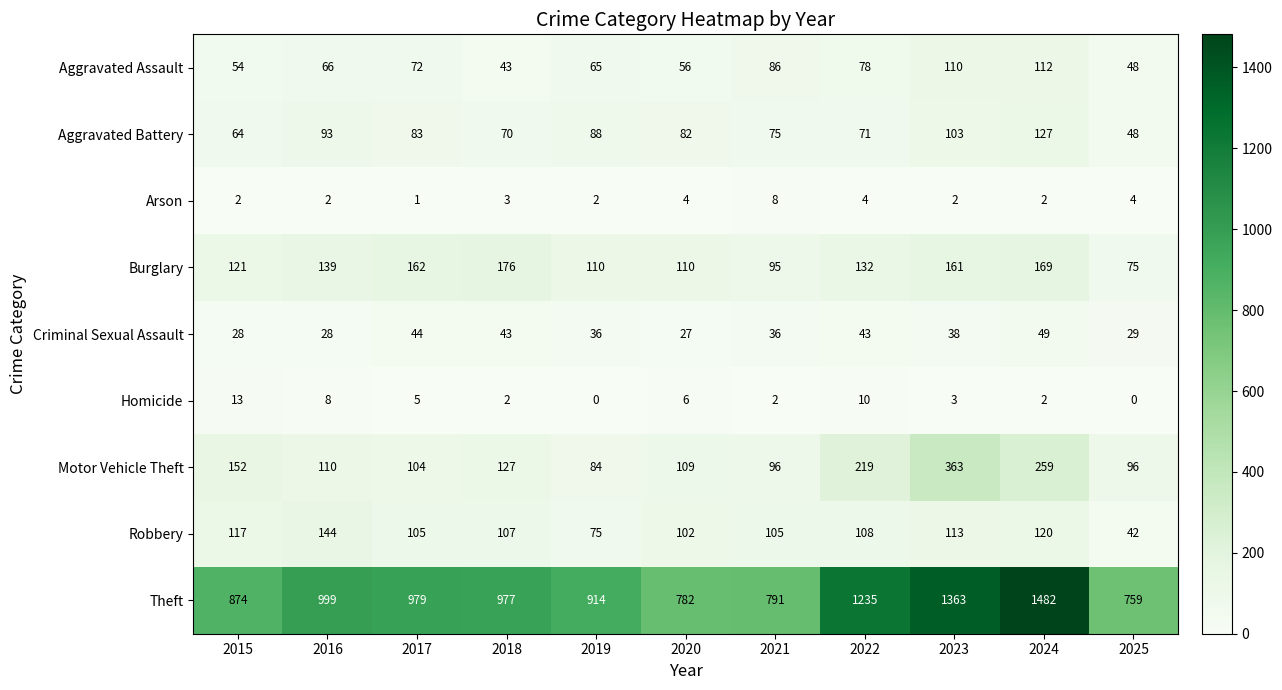

Which label corresponds to the largest value in the chart?

2024